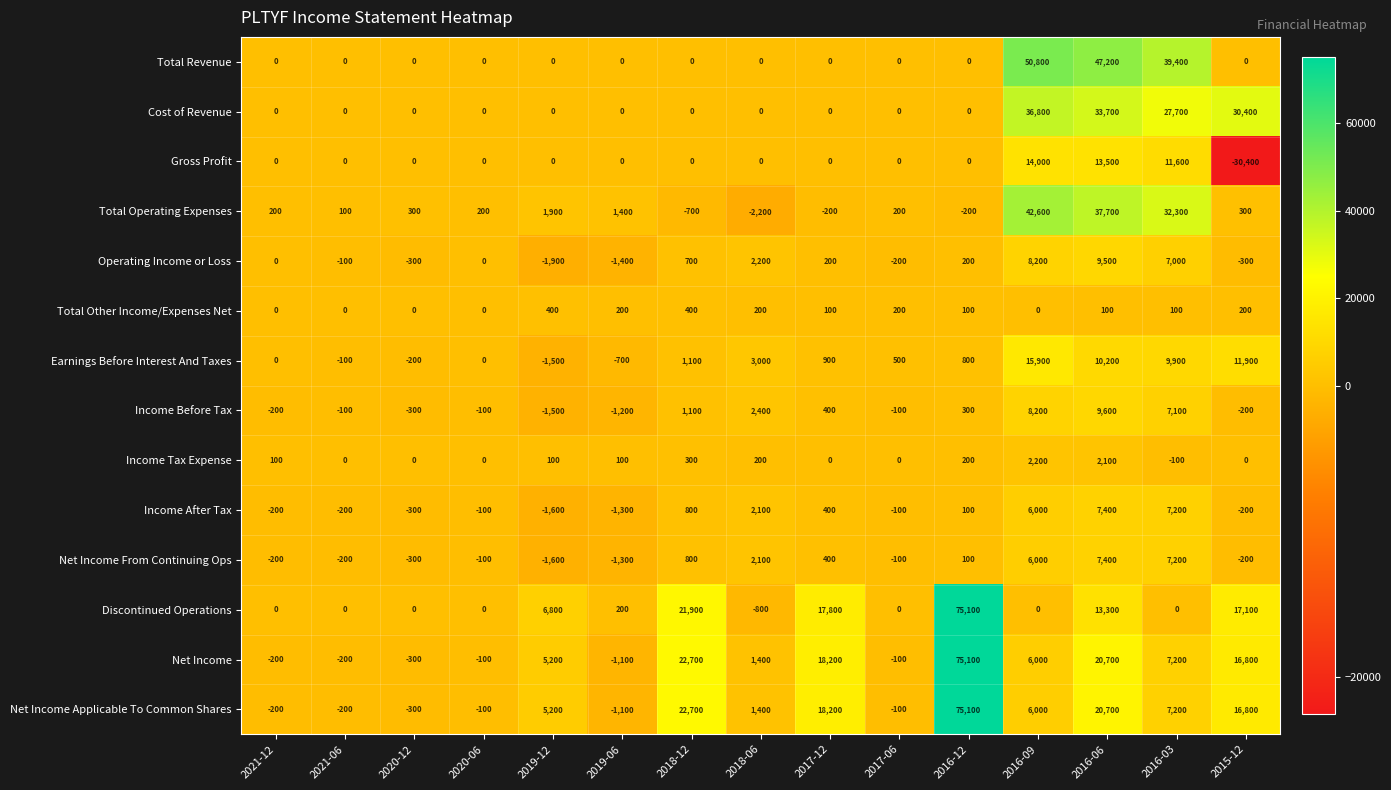

What is the total value across all series at 2016-12?

226900